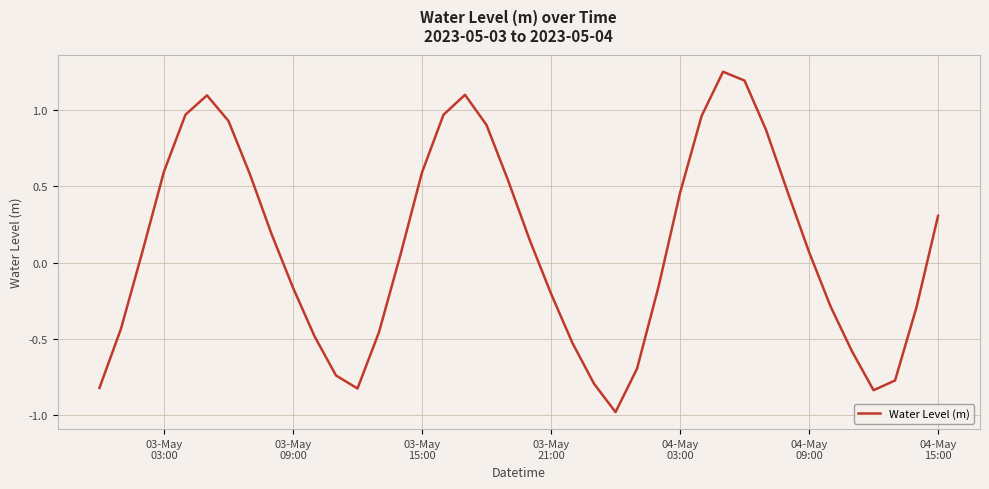

True or false: there are more than 1 points higher than both neighbors.

True